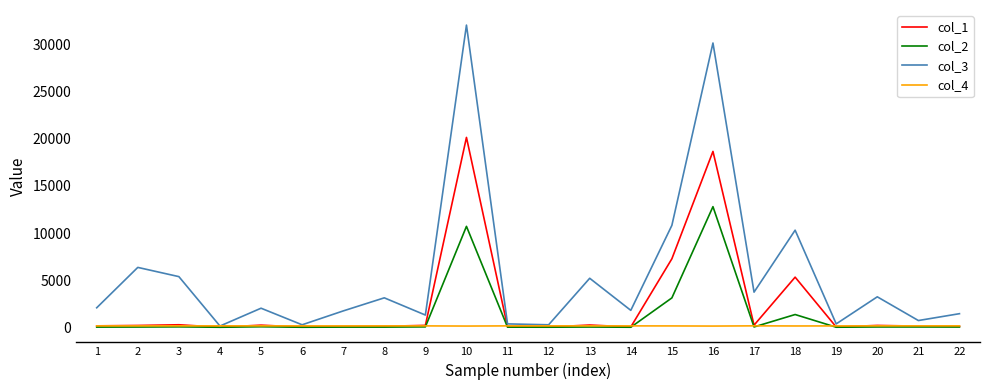

Which series has the widest spread of values?

col_3